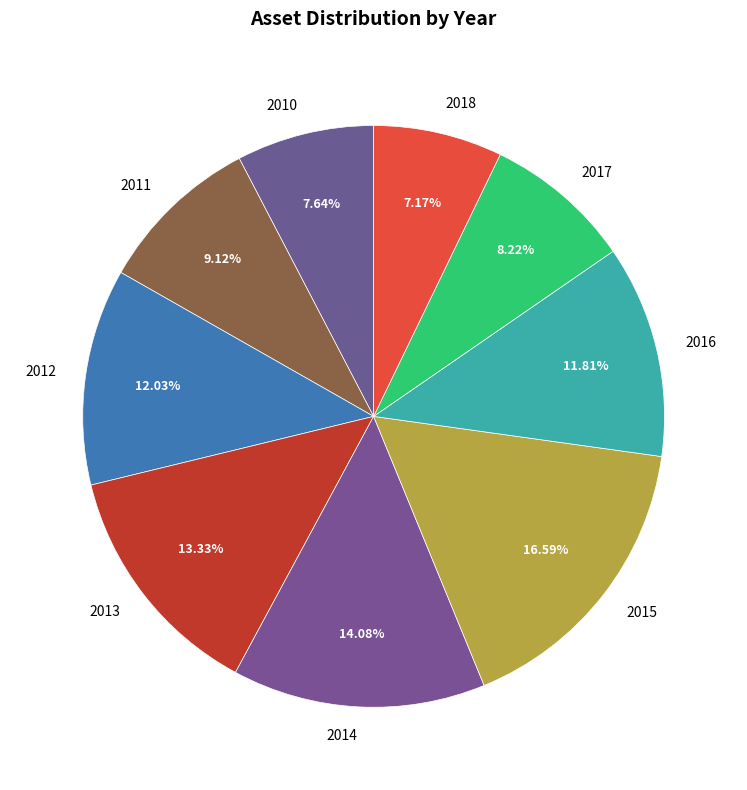

What is the ratio of the value at 2014 to the value at 2010?

1.8